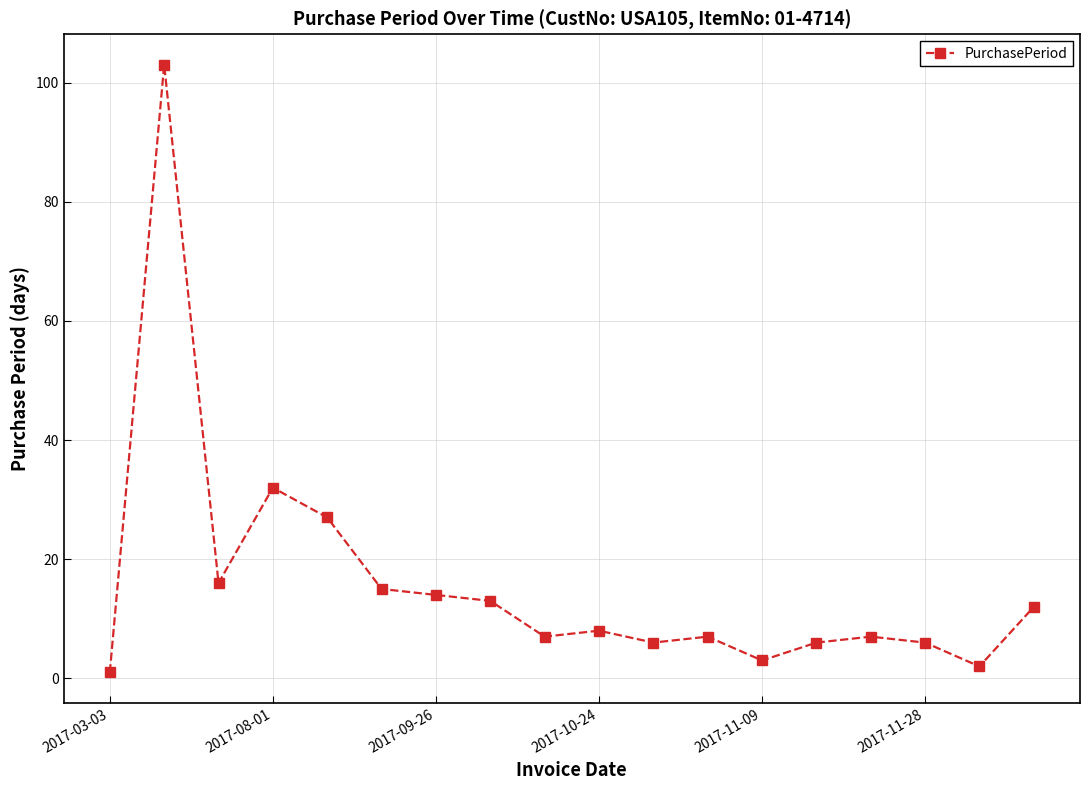

How many interior local valleys (lower than both neighbors) does the data have?

5